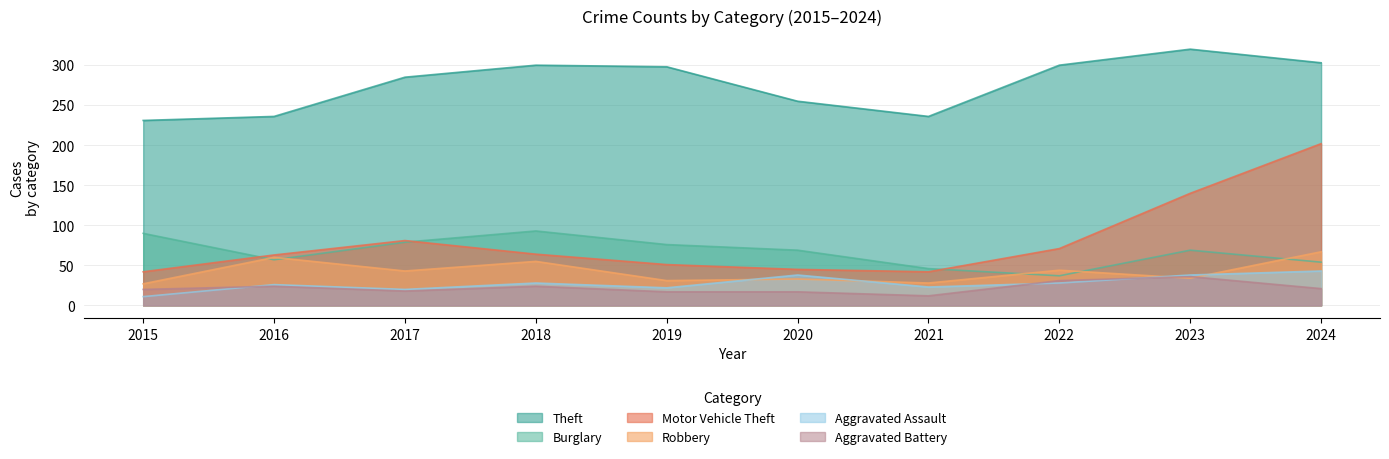

Between 2020 and 2016, which is larger?

2020